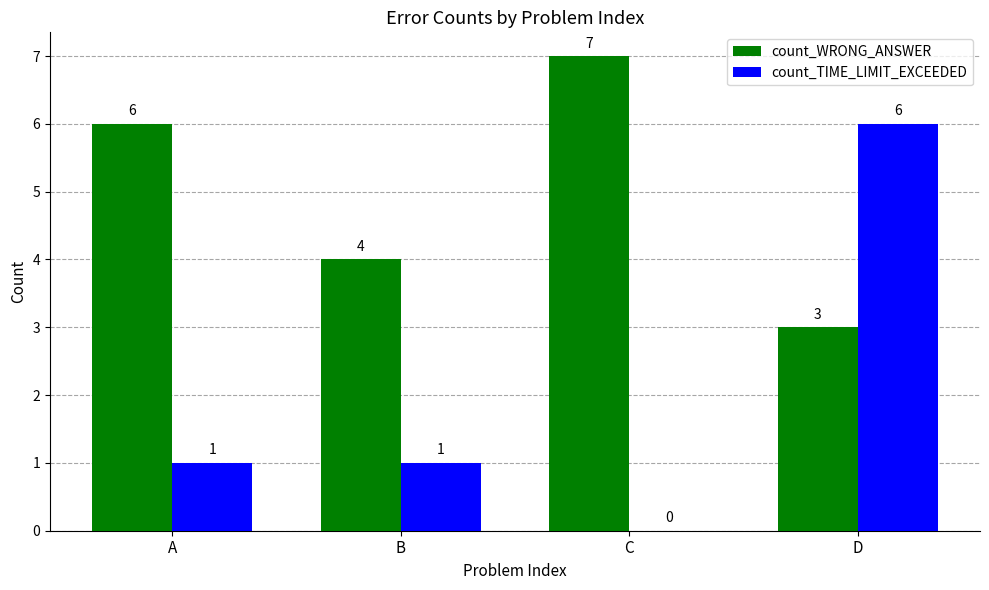

What is the sum of the count_TIME_LIMIT_EXCEEDED values at D and A?

7